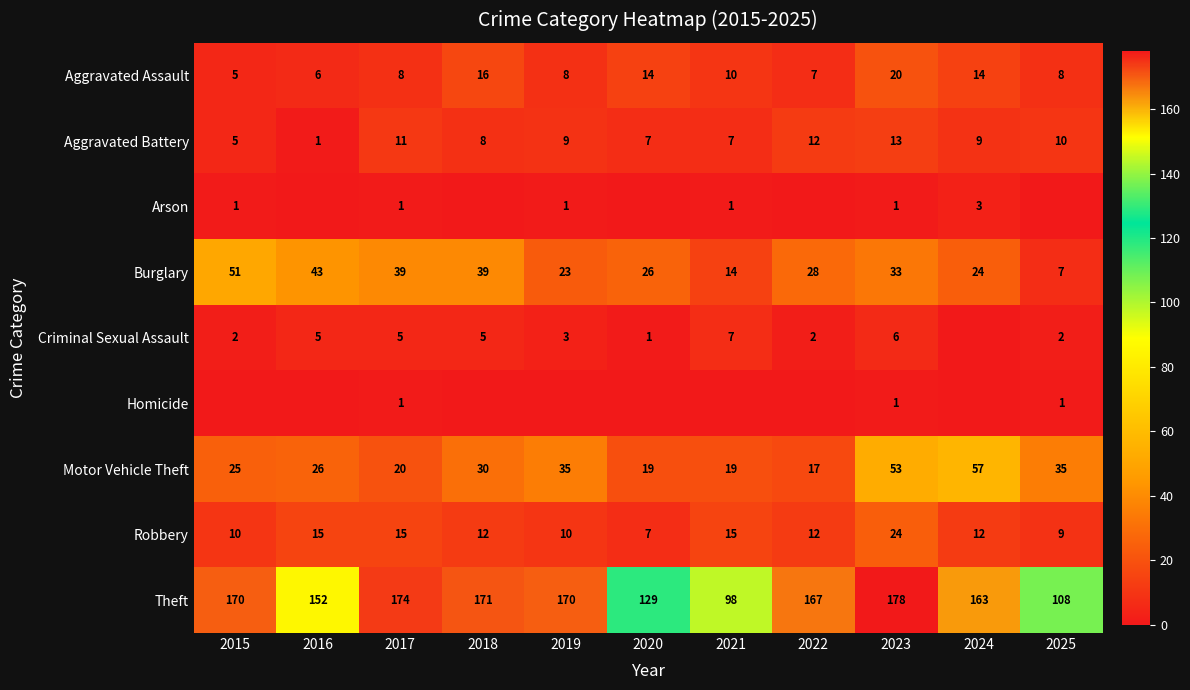

What is the difference between the Robbery values at 2020 and 2021?

8